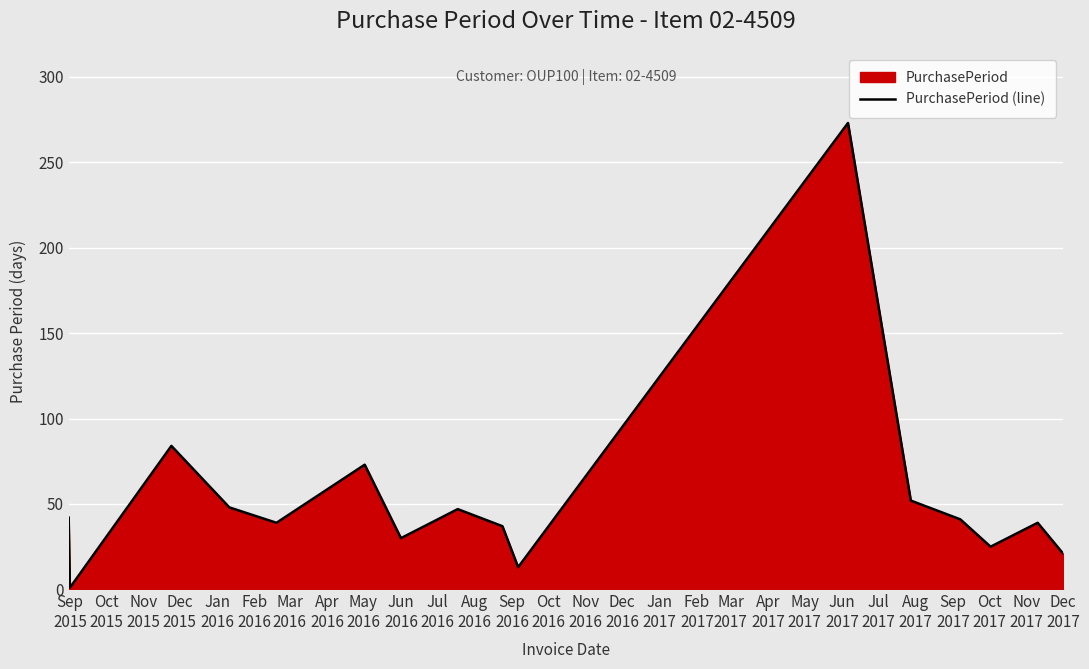

What is the difference between the maximum and minimum values?

272